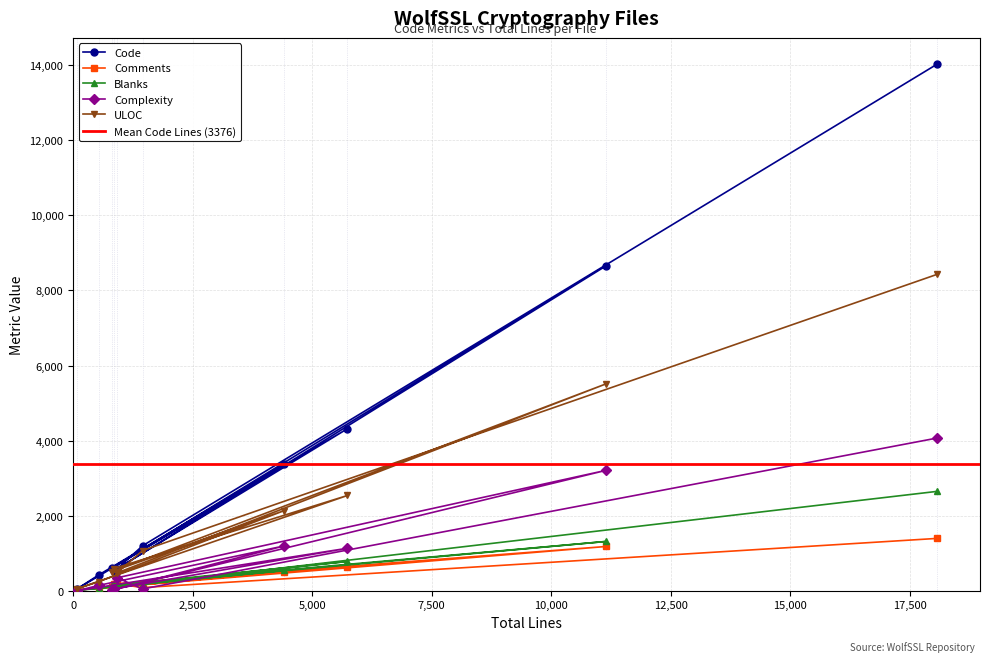

What is the maximum value for Blanks?

2646